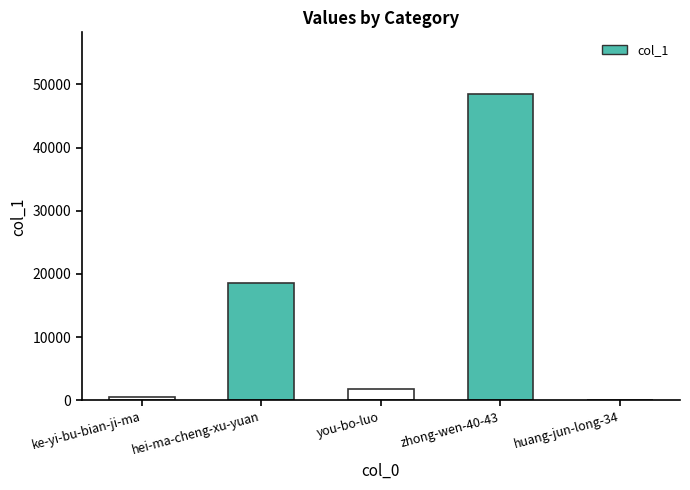

At which label does the data first exceed 1809?

hei-ma-cheng-xu-yuan